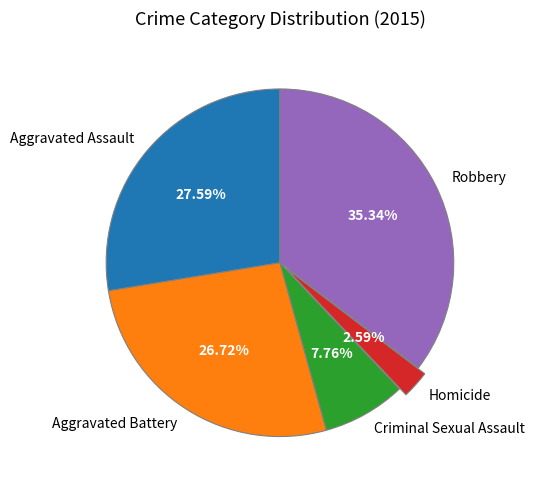

Combined, what portion of the pie is Homicide and Criminal Sexual Assault?

10.3%